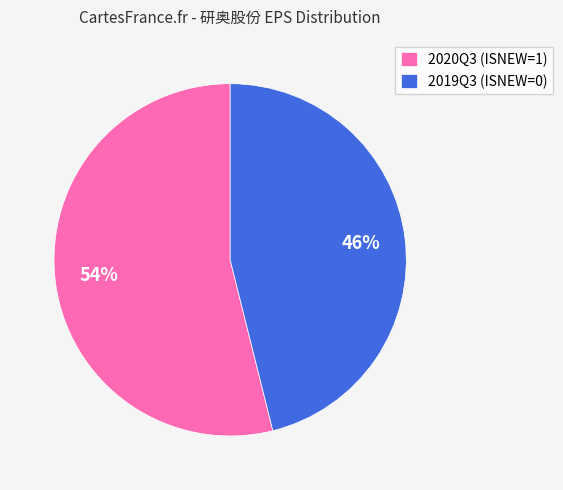

Combined, do 2020Q3 (ISNEW=1) and 2019Q3 (ISNEW=0) account for over 50%?

Yes